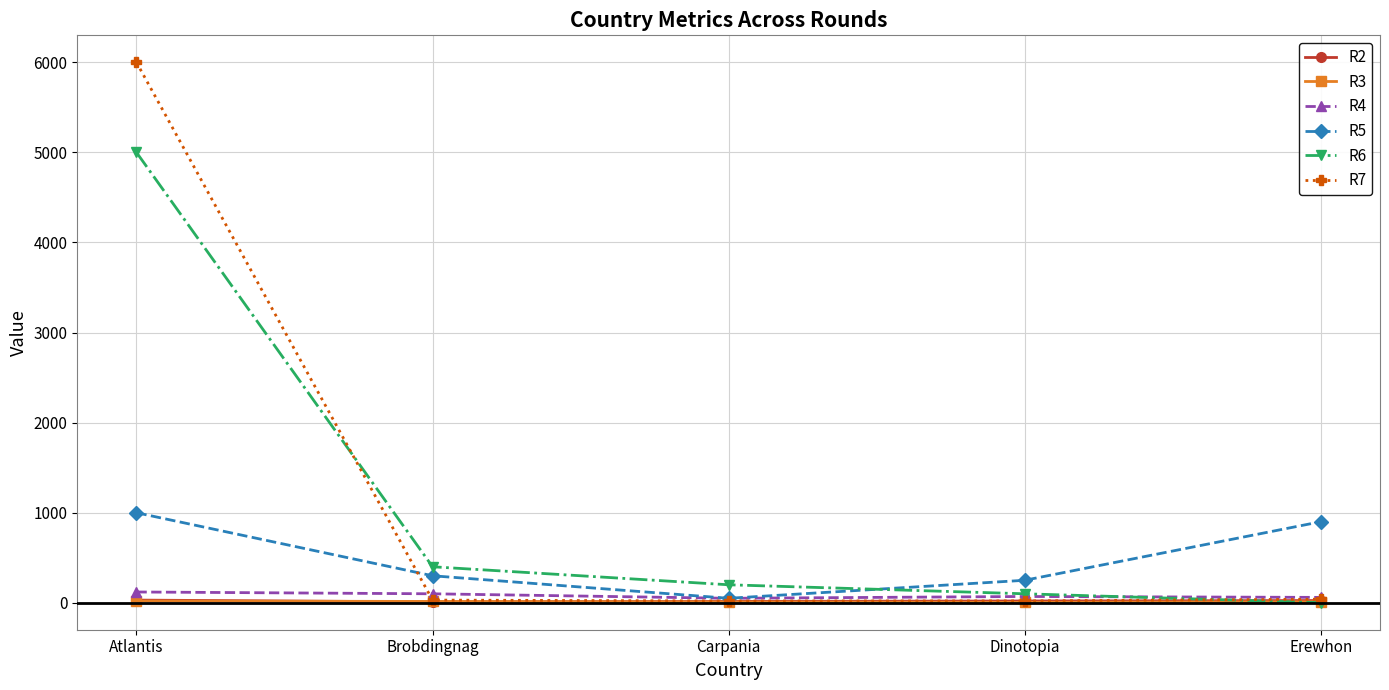

What is the label of the 1st point from the right?

Erewhon